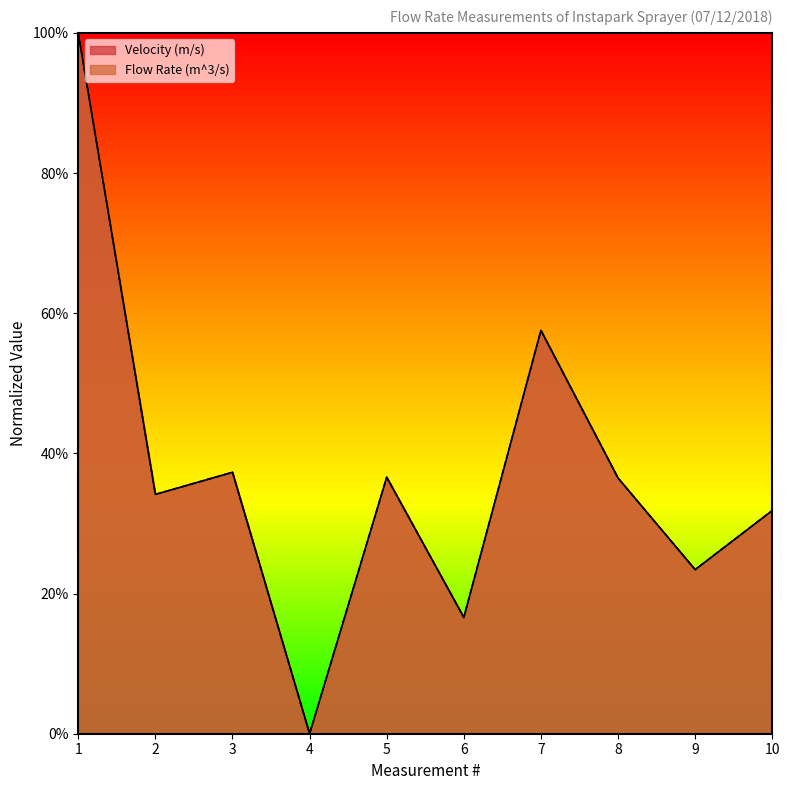

Reading left to right, transcribe all the data shown in this chart.

Flow Rate (m^3/s): 100.0	34.2	37.3	0.0	36.6	16.6	57.6	36.5	23.4	31.8
Velocity (m/s): 100.0	34.2	37.3	0.0	36.6	16.6	57.6	36.5	23.4	31.8